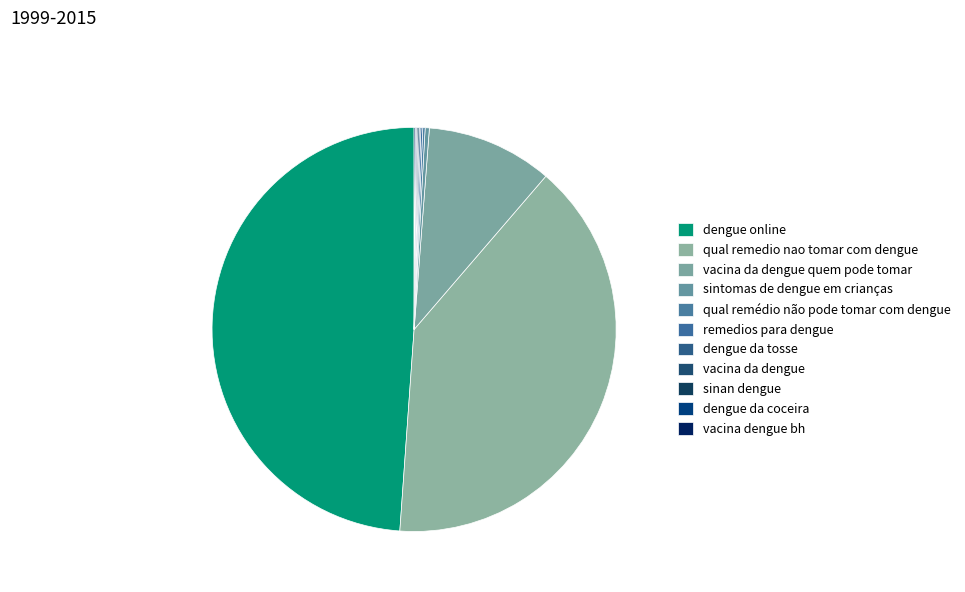

What portion of the pie excludes qual remedio nao tomar com dengue?

60.2%